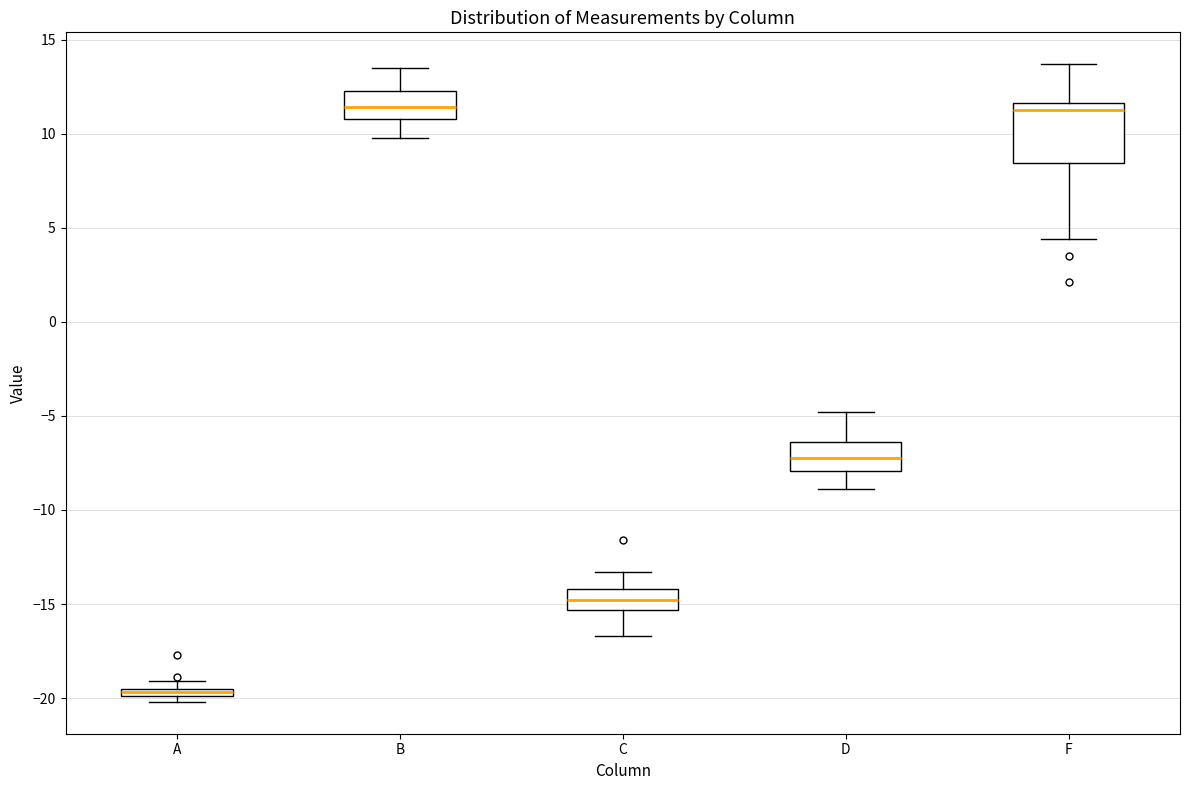

Which box has the lowest median line?

A